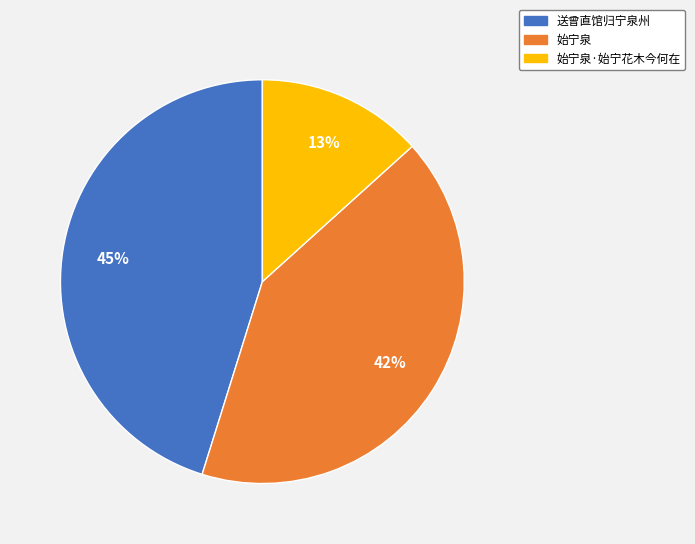

To the nearest percent, what is the difference between the largest and smallest slice percentages?

32%